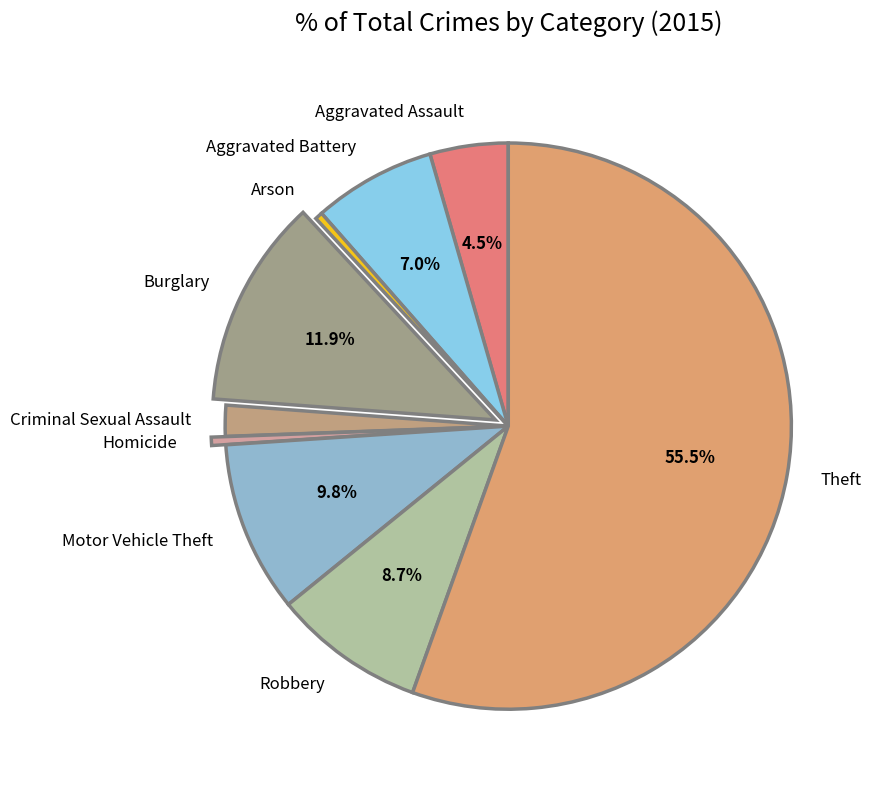

True or false: Homicide accounts for 8% of the total.

False